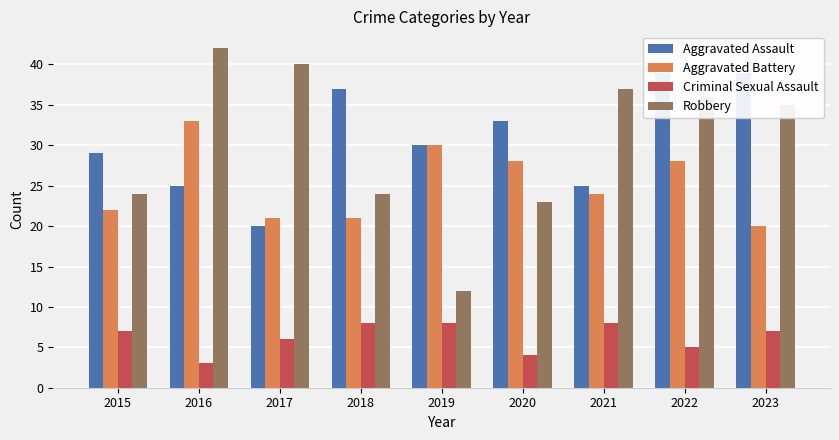

What is the maximum value shown in the chart?

42